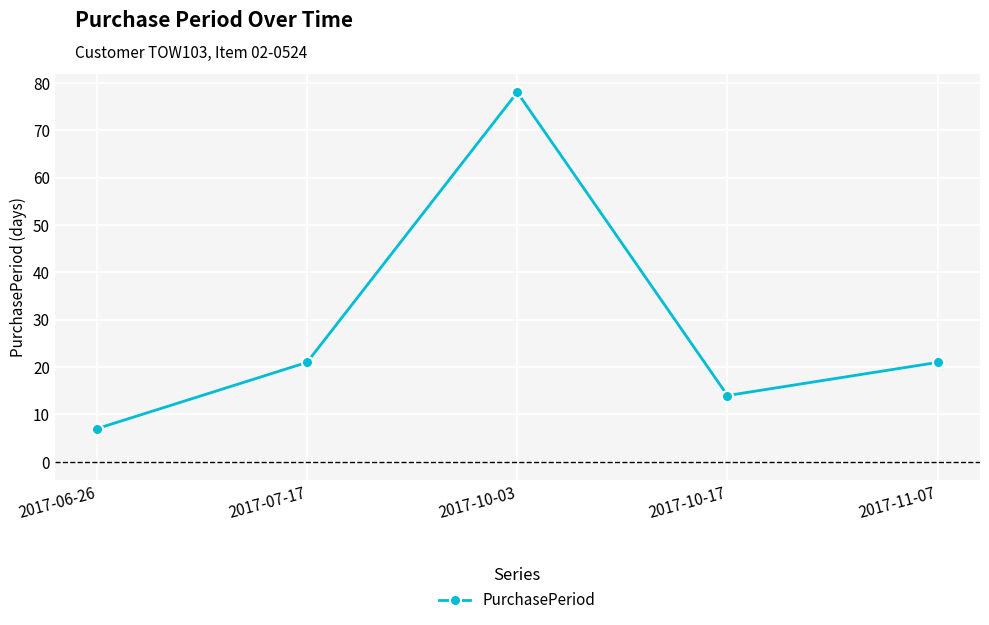

Reading left to right, transcribe all the data shown in this chart.

7	21	78	14	21